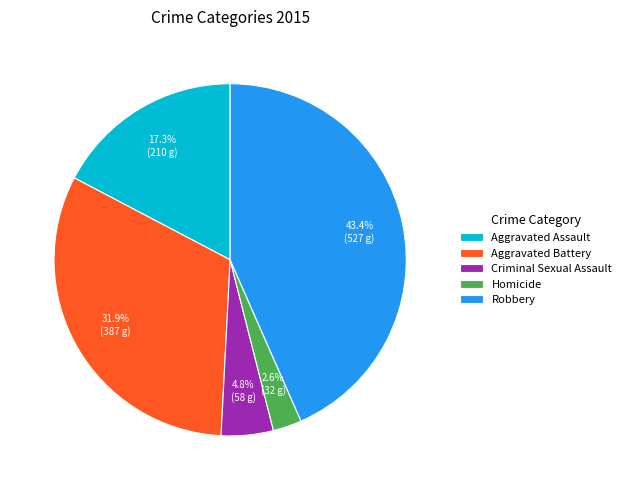

To the nearest percent, what is the average slice percentage?

20%